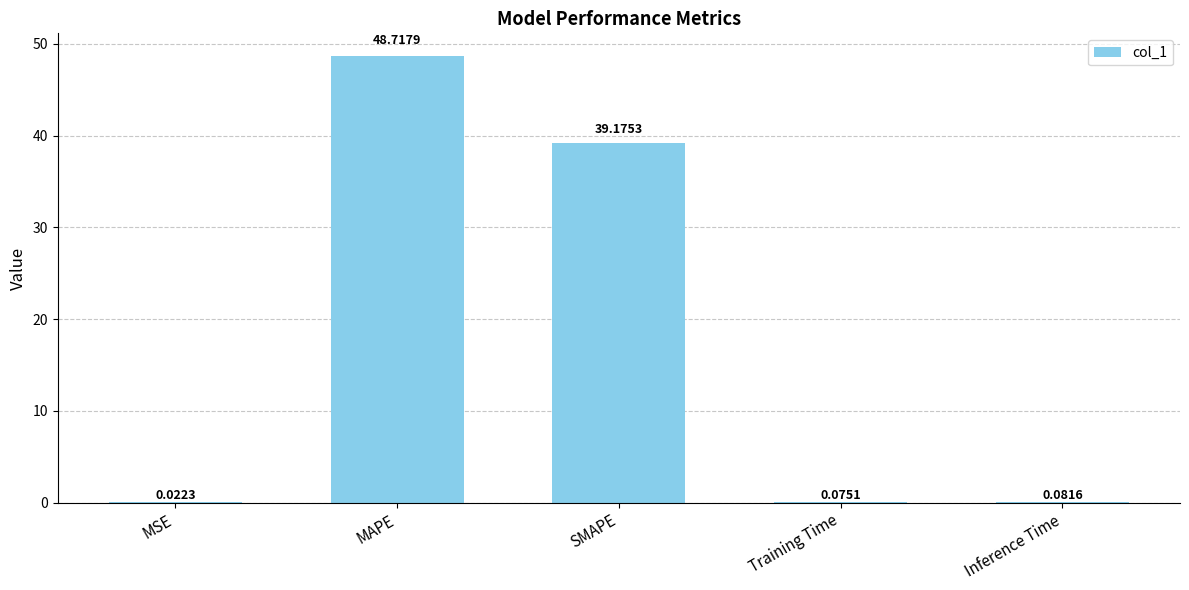

Which category has the highest value across all series?

MAPE